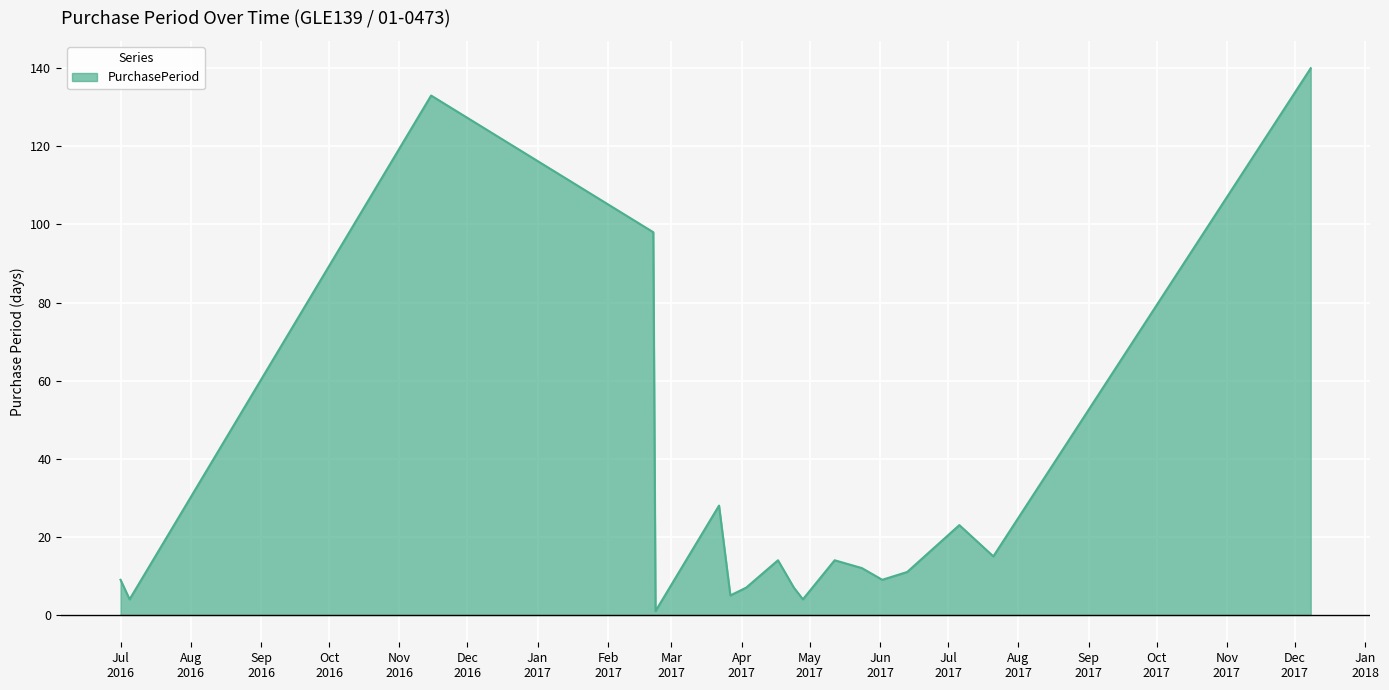

What is the maximum value shown in the chart?

140